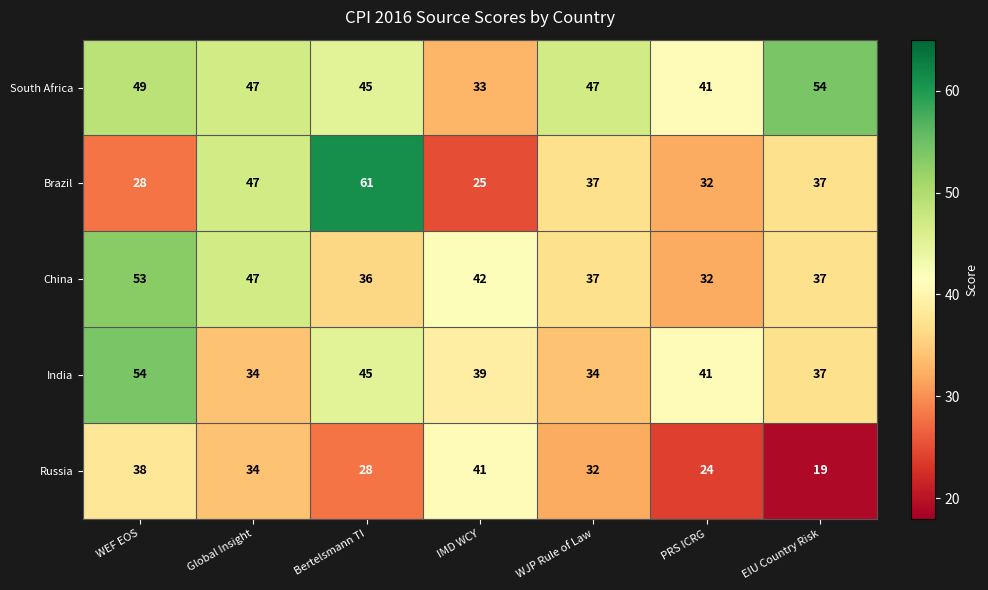

True or false: Brazil has a value of 37 at WJP Rule of Law.

True